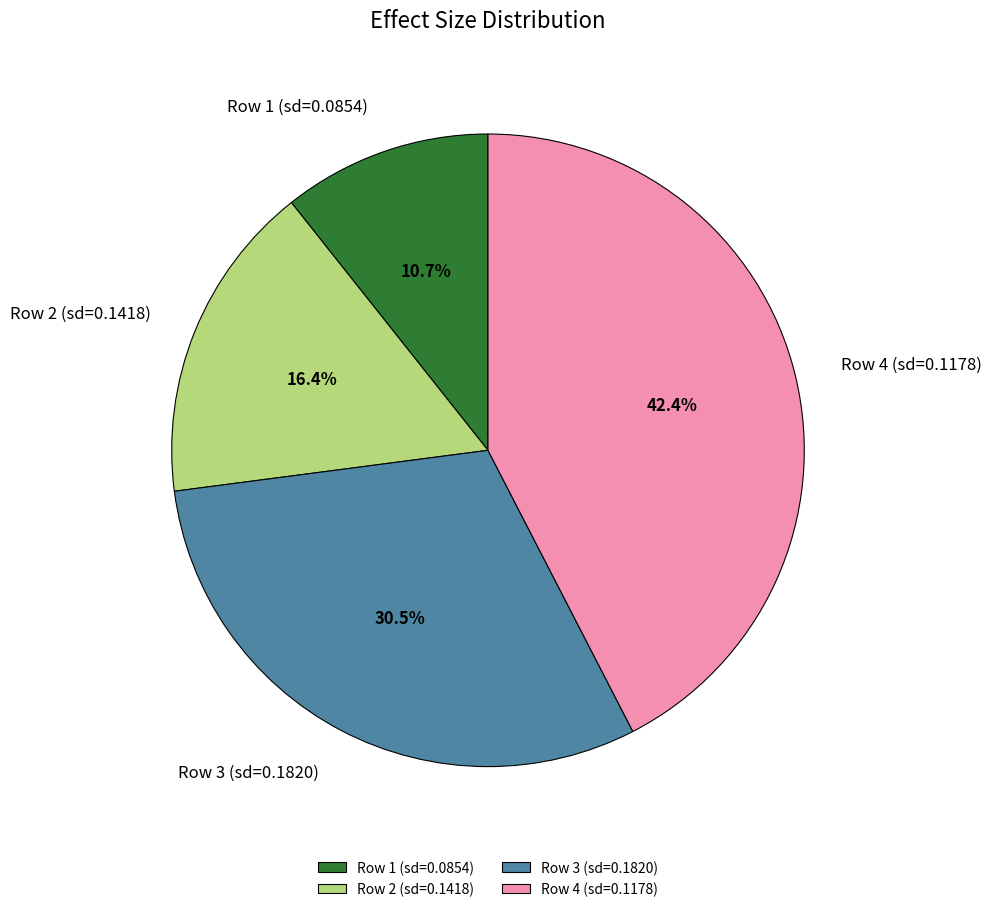

What portion of the pie excludes Row 2 (sd=0.1418)?

83.6%